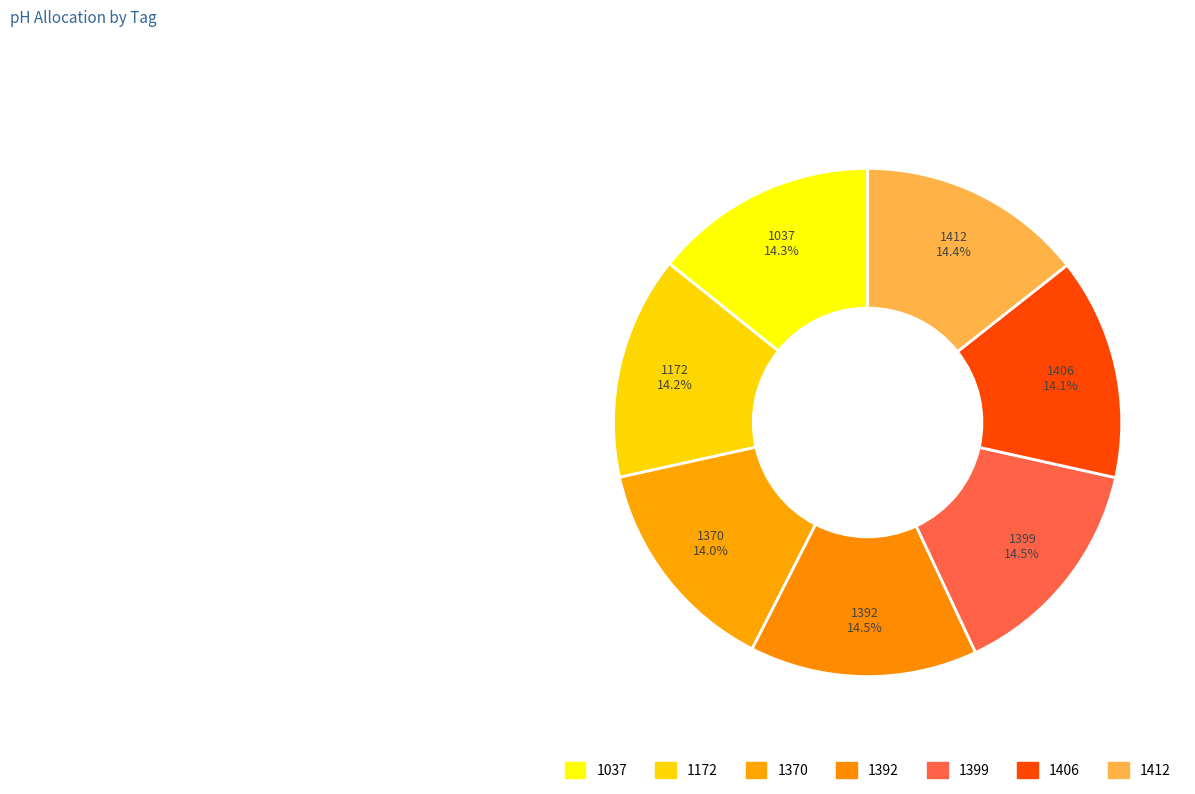

Is there any slice that represents more than half of the pie?

No